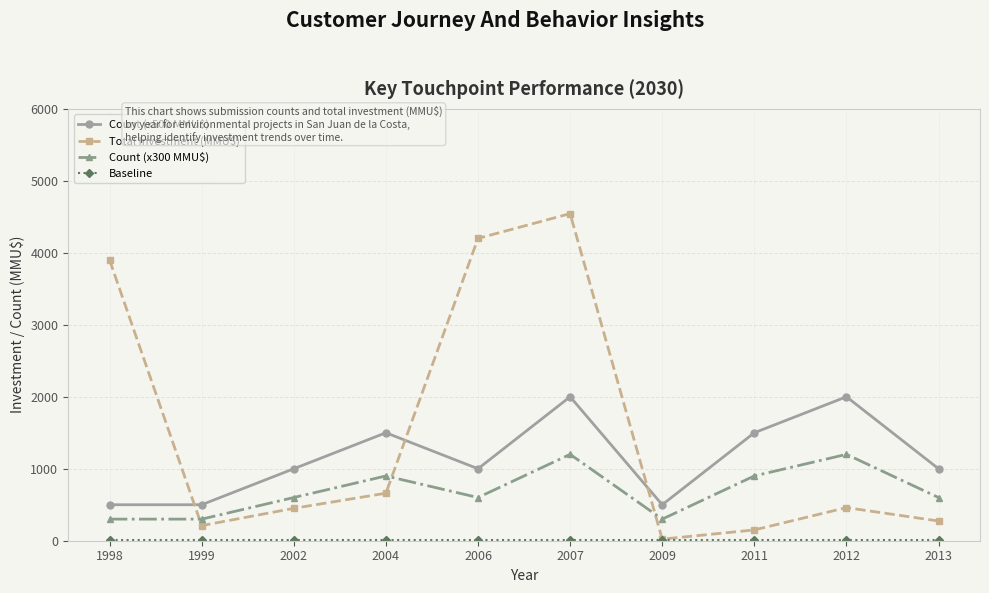

What is the average value of the Count (x300 MMU$) series?

690